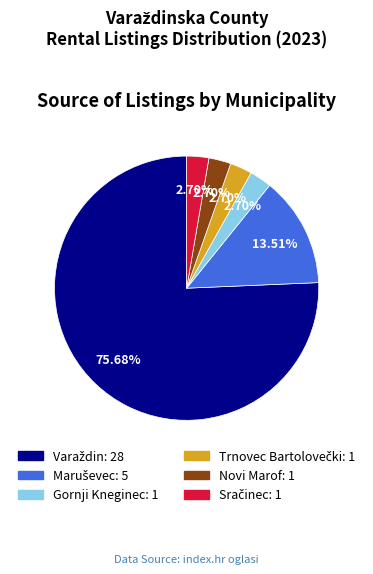

Count the number of slices in the pie.

6